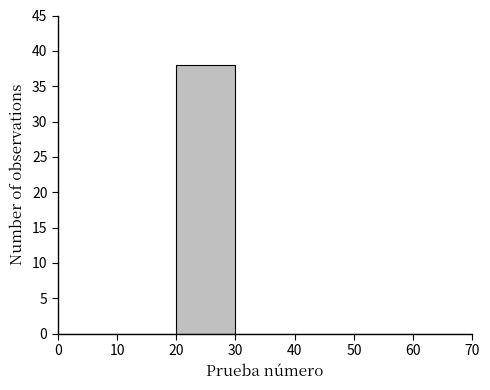

Reading left to right, transcribe this chart: for each bar, give the range it covers on the x-axis and its height. The values are not printed on the chart, so give them approximately, as read against the axis.

0 to 10: 0
10 to 20: 0
20 to 30: 38
30 to 40: 0
40 to 50: 0
50 to 60: 0
60 to 70: 0